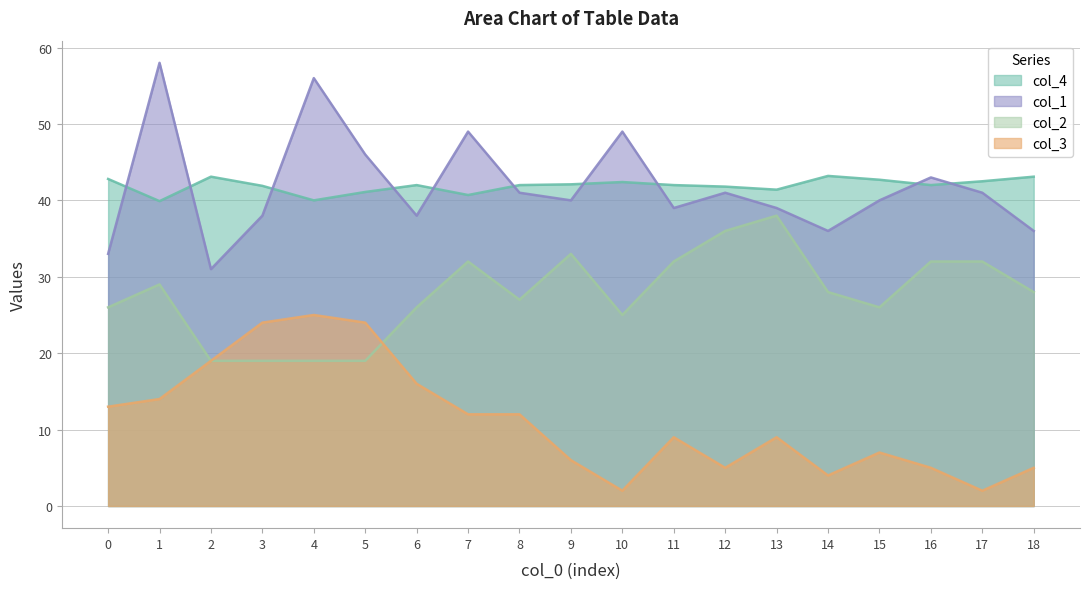

What value does the col_3 series have at 10?

2.0